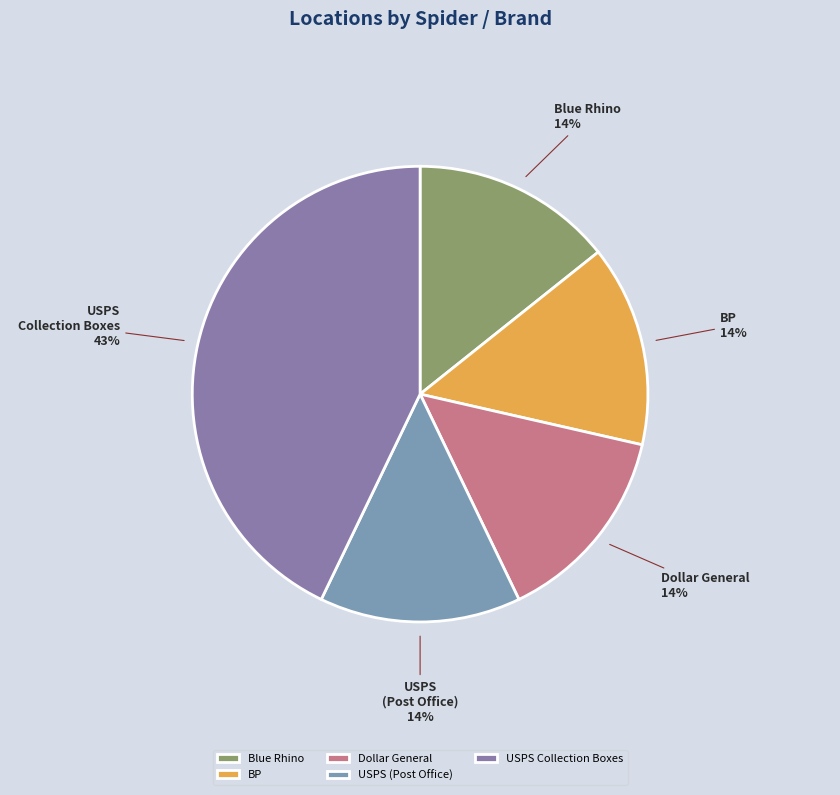

The Blue Rhino slice represents 14% of the pie. True or false?

True